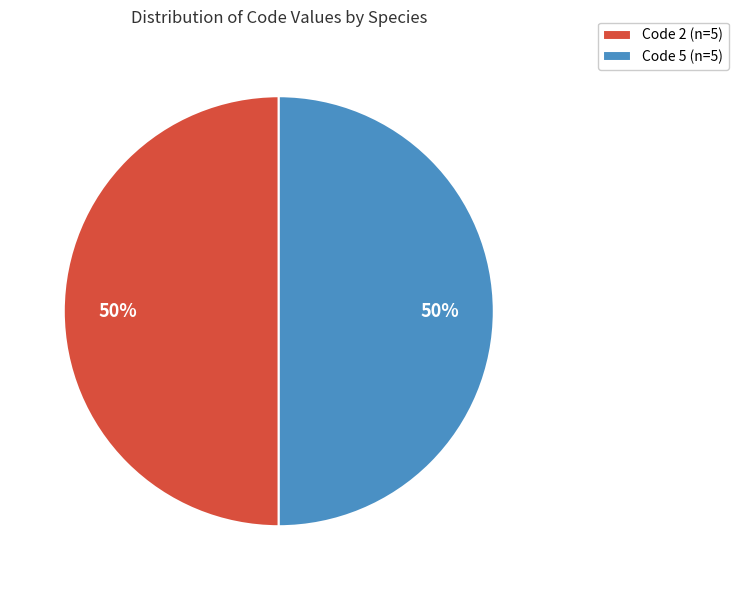

Do Code 5 (n=5) and Code 2 (n=5) together represent more than half of the pie?

Yes